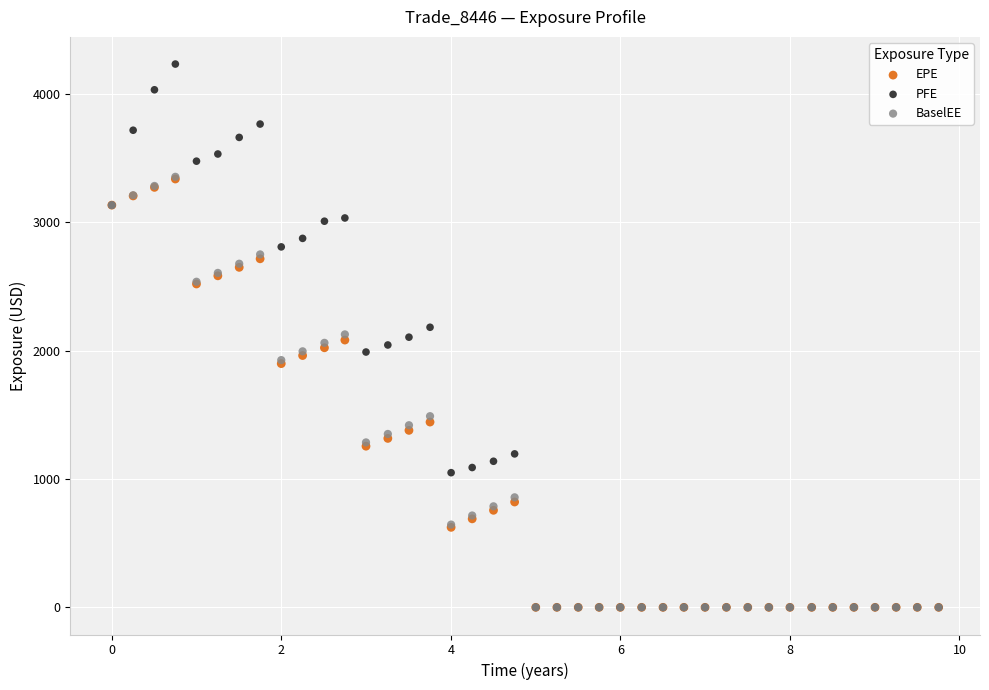

What are all the series names shown in the legend?

EPE, PFE, BaselEE